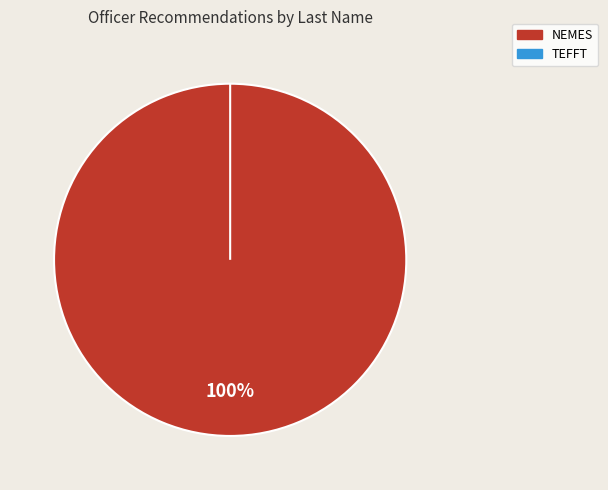

How many slices are in this pie chart?

2